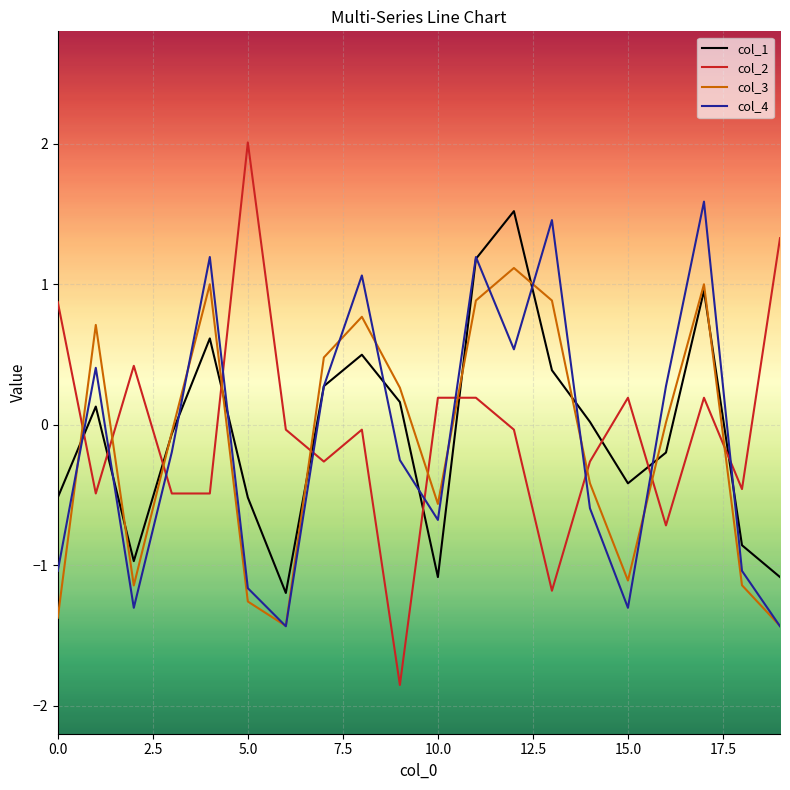

What is the highest value of the col_1 series?

1.5